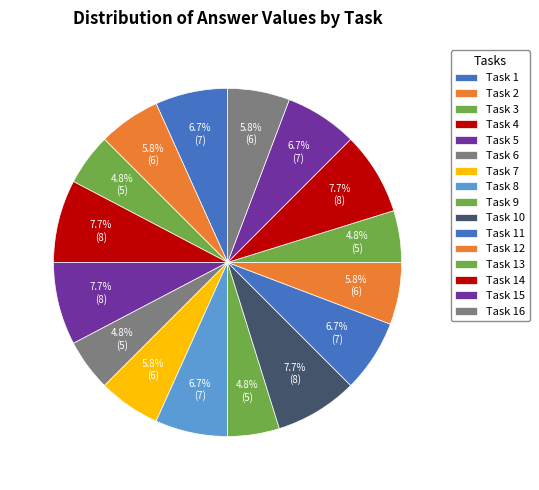

Rank the categories by value from lowest to highest.

Task 3, Task 6, Task 9, Task 13, Task 2, Task 7, Task 12, Task 16, Task 1, Task 8, Task 11, Task 15, Task 4, Task 5, Task 10, Task 14